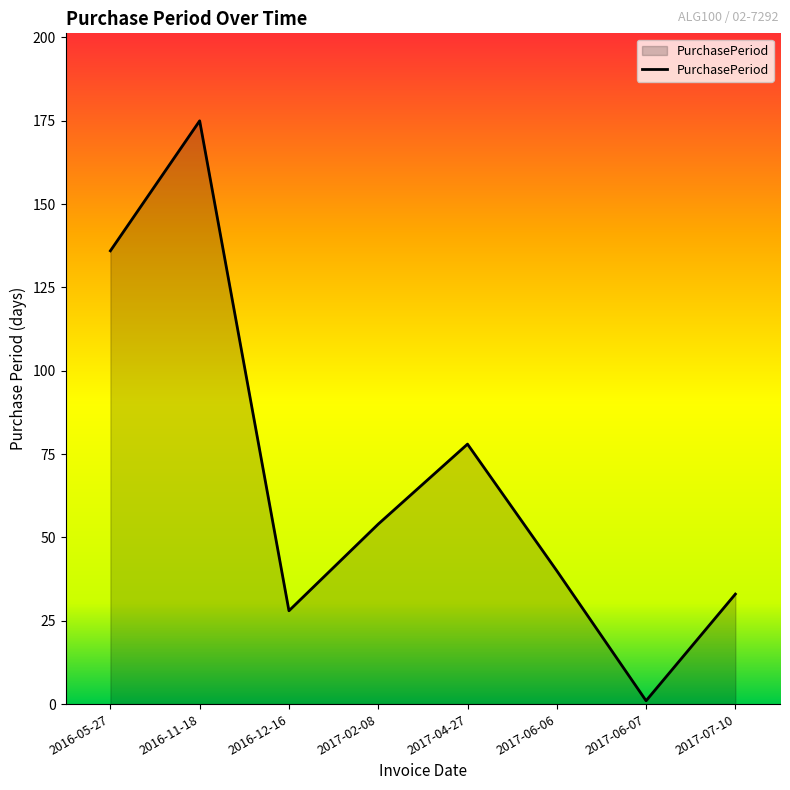

The chart shows a value of 21 at 2017-06-06. True or false?

False